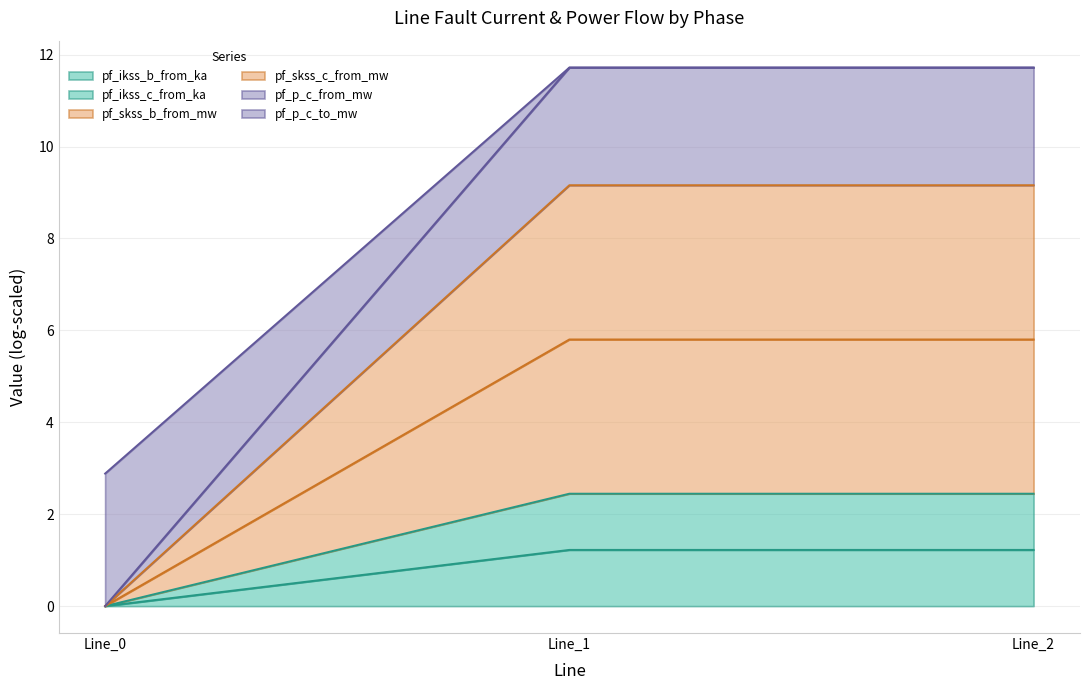

Is it true that pf_p_c_to_mw equals 4.9 at Line_0?

False